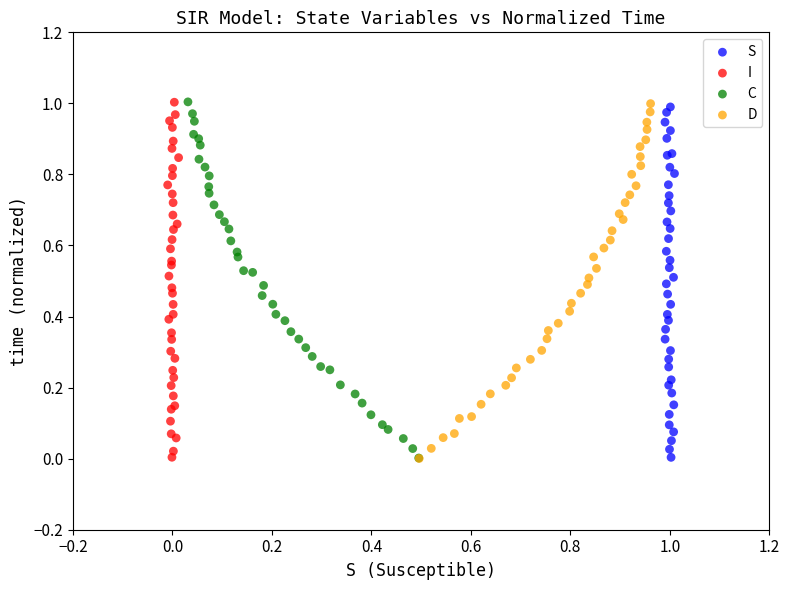

Which series has the widest spread of Y values?

C